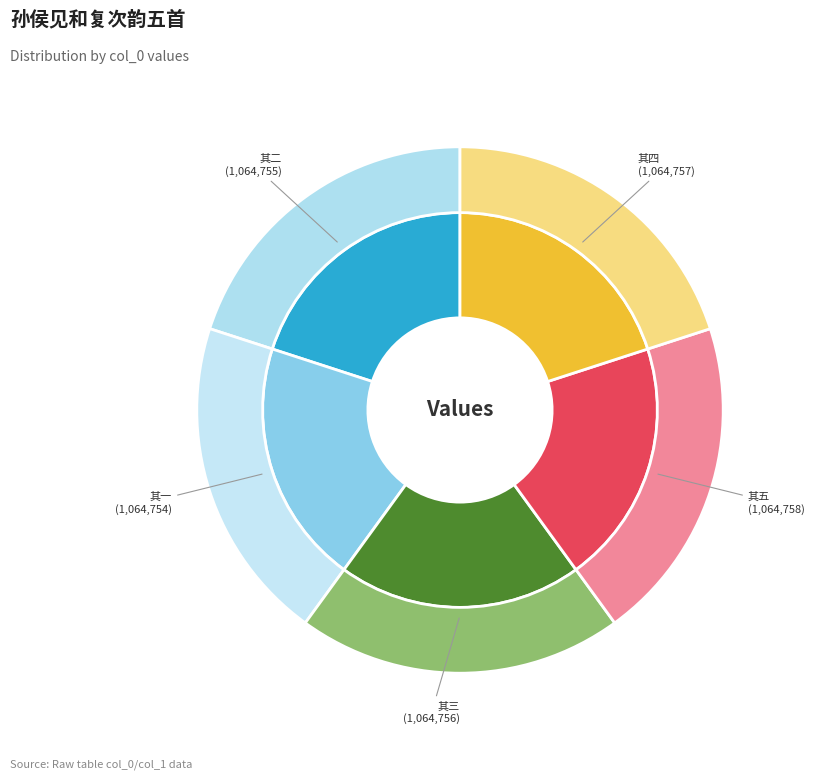

What percentage is the 孙侯见和复次韵五首 其一 slice, to the nearest percent?

20%